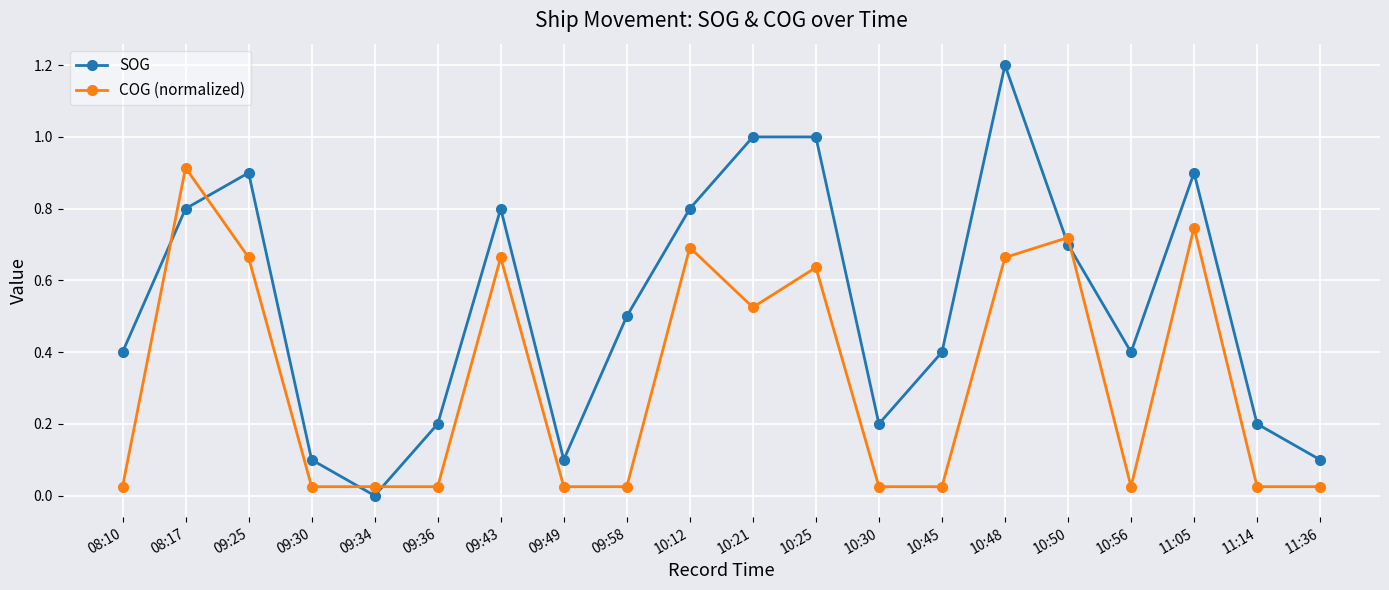

How many data points in SOG are above 0?

19